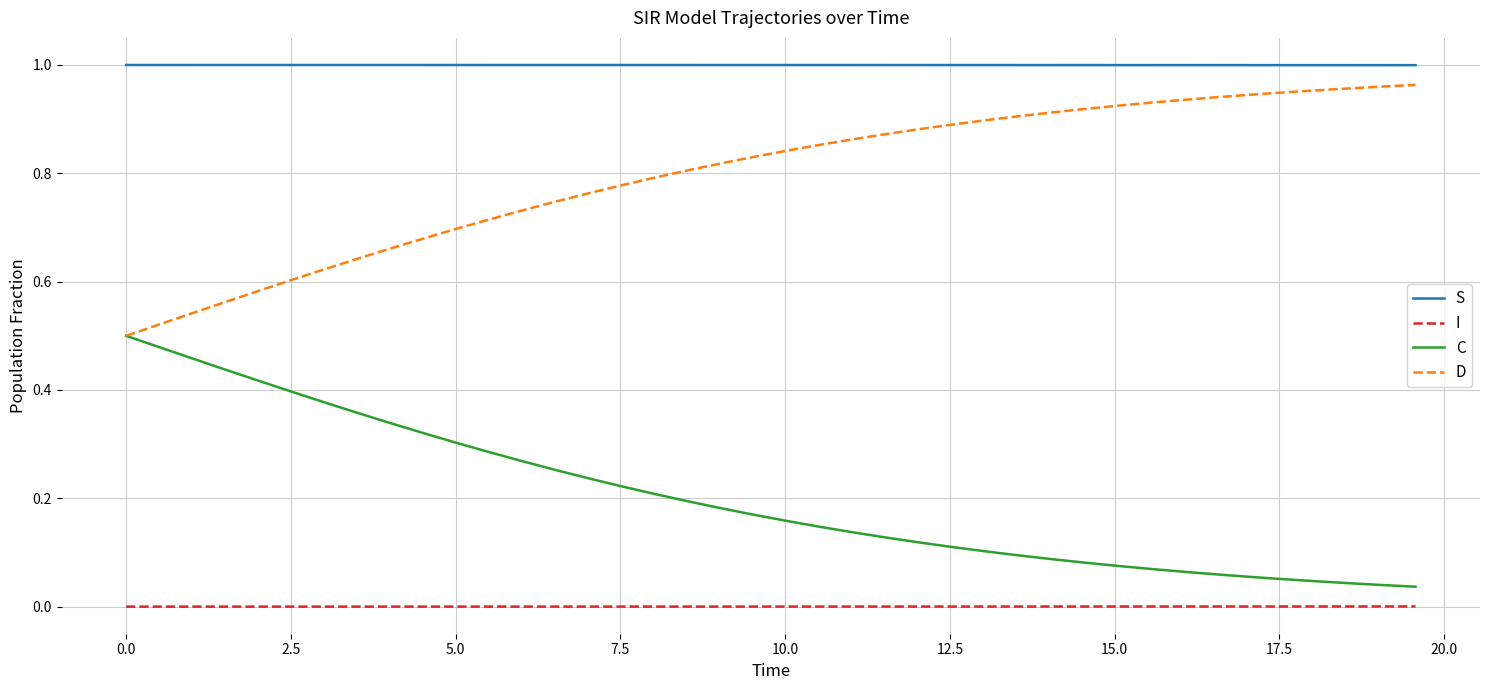

Rank the series by their average value, from highest to lowest.

S, D, C, I